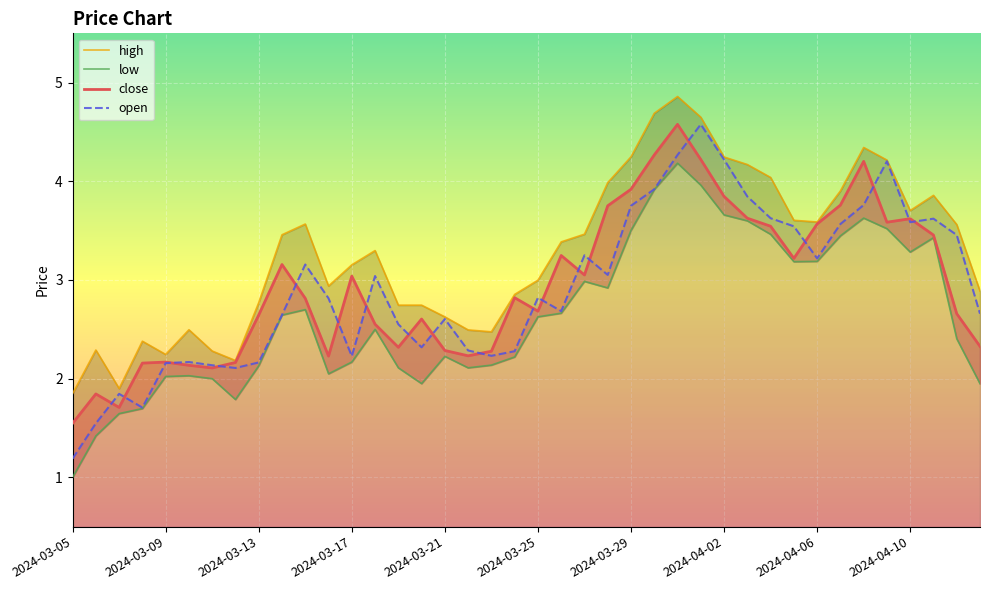

At which category is the sum across all series the highest?

2024-03-31